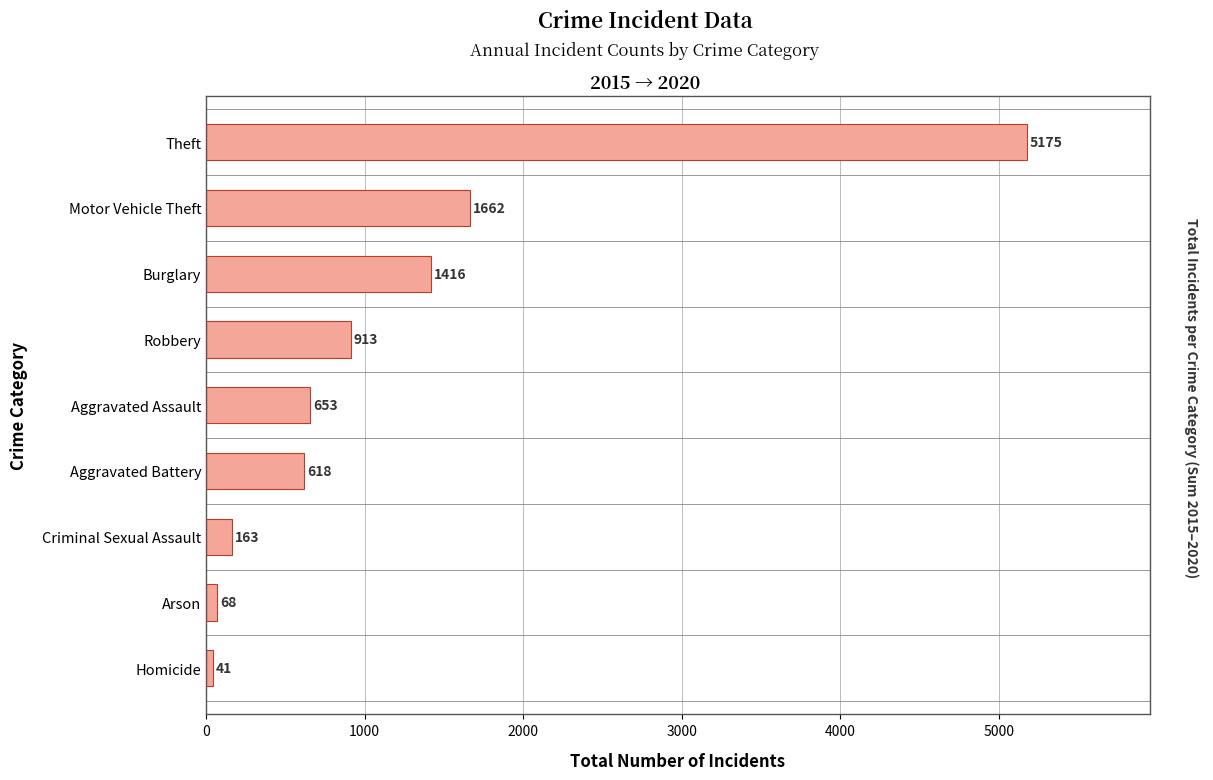

What is the maximum value shown in the chart?

5175